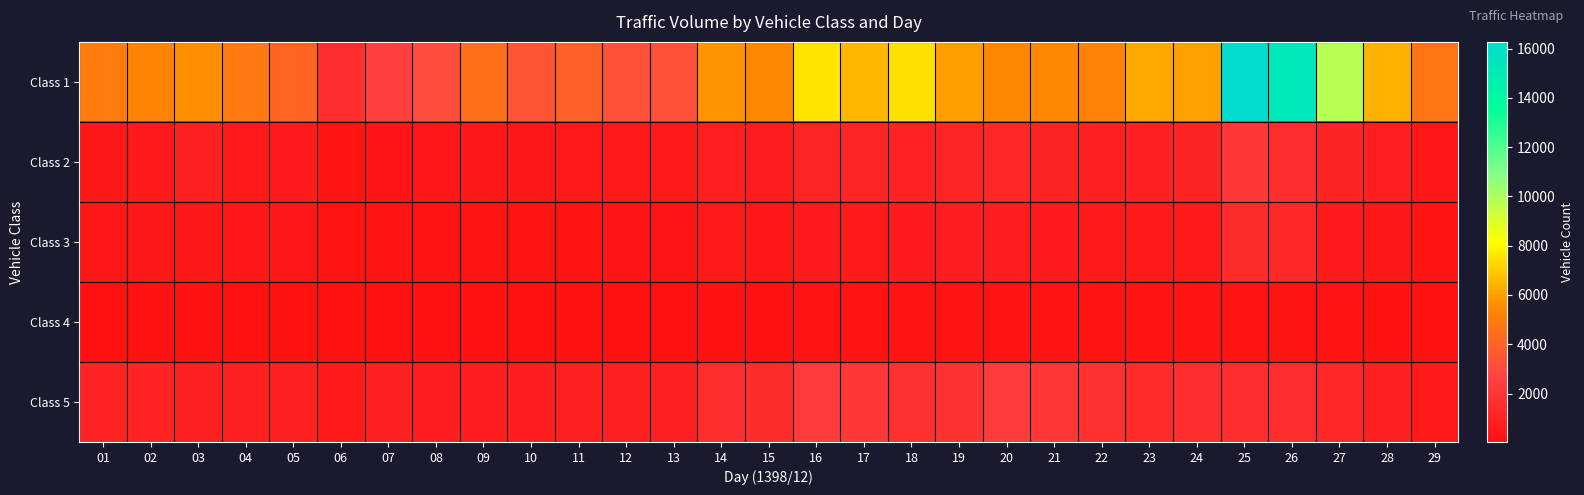

Rank the series at 19 from lowest to highest value.

Class 4, Class 3, Class 2, Class 5, Class 1